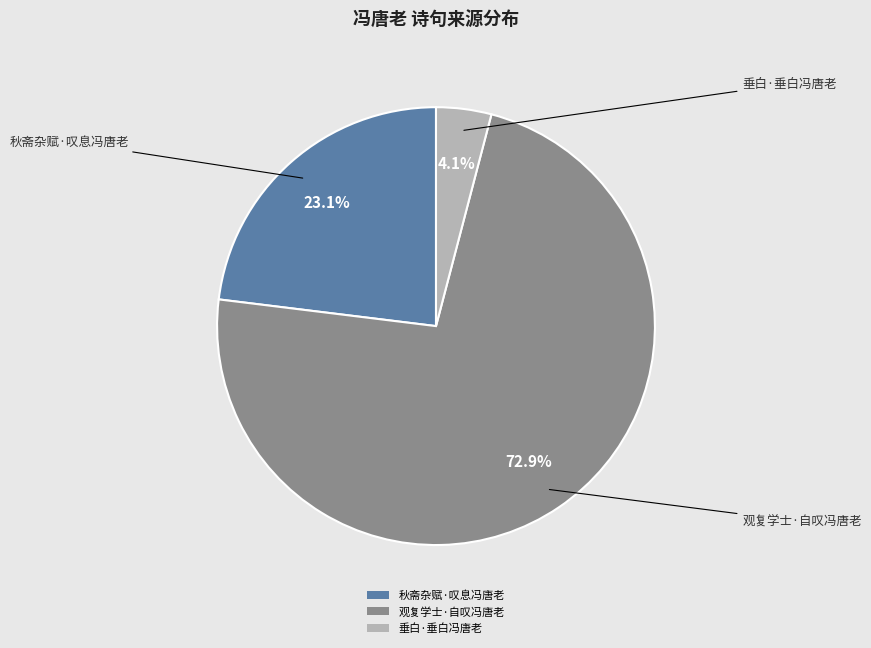

Count the number of slices in the pie.

3